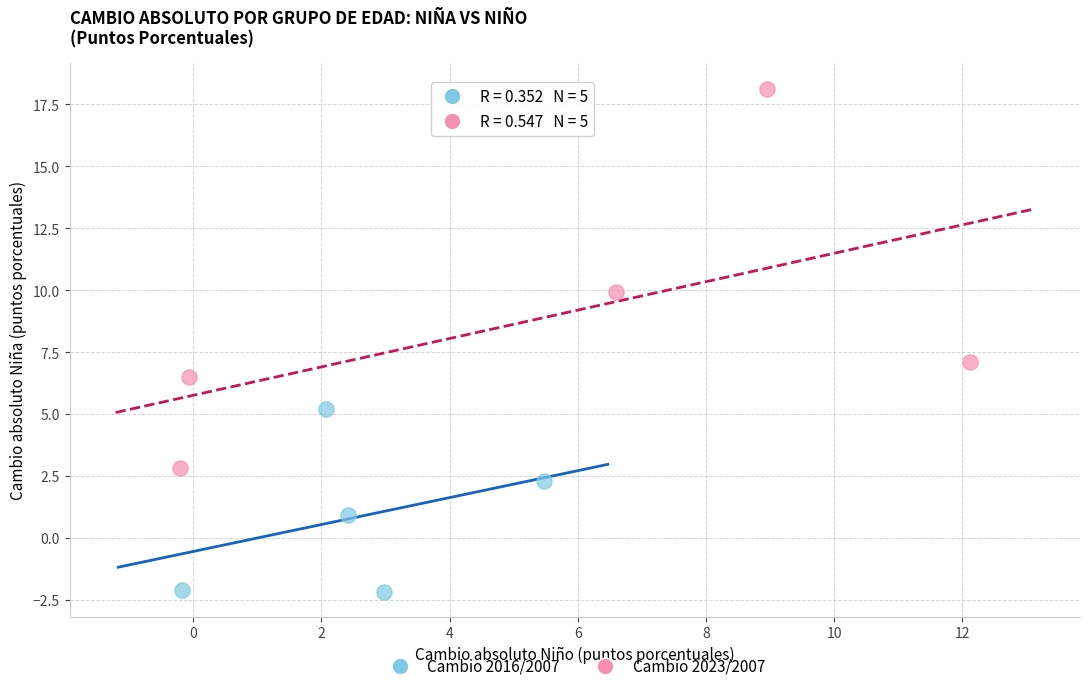

What are all the series names shown in the legend?

Cambio 2016/2007, Cambio 2023/2007